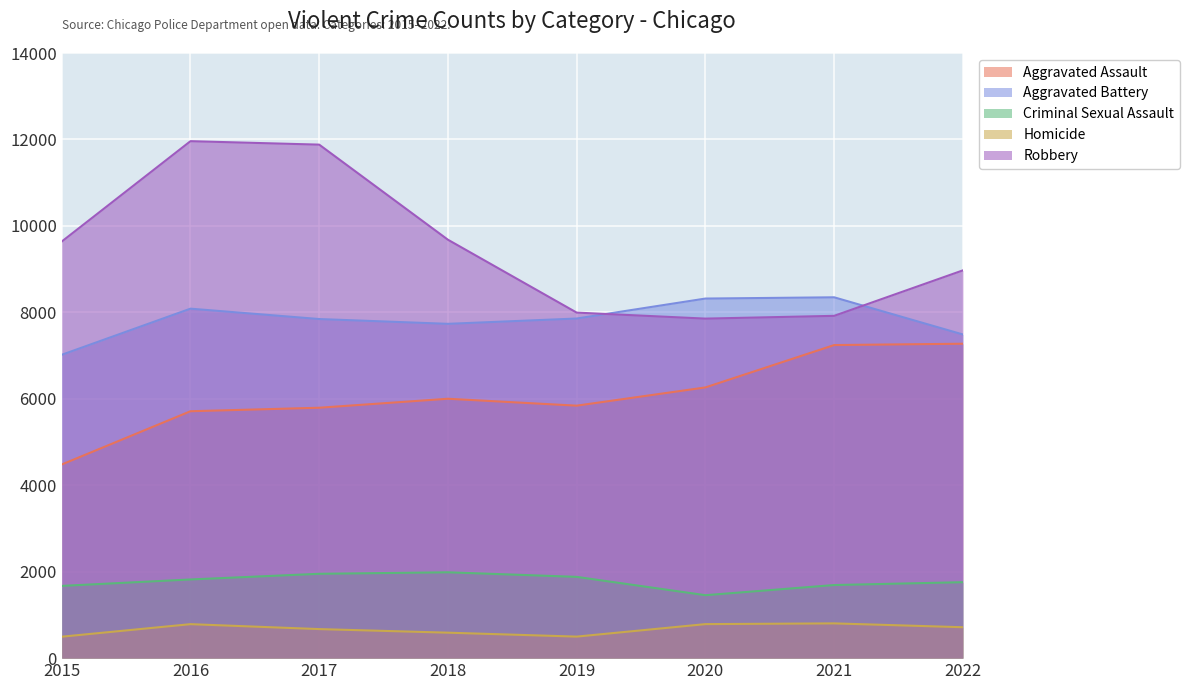

Rank the categories by Aggravated Battery value from highest to lowest.

2021, 2020, 2016, 2019, 2017, 2018, 2022, 2015